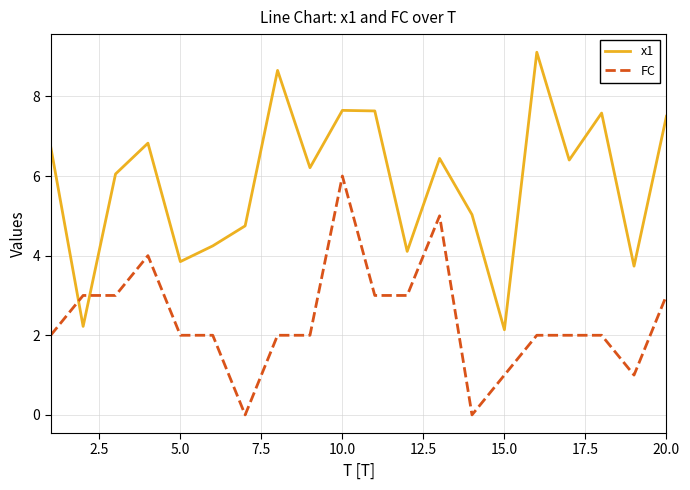

Does the chart have visible grid lines?

Yes